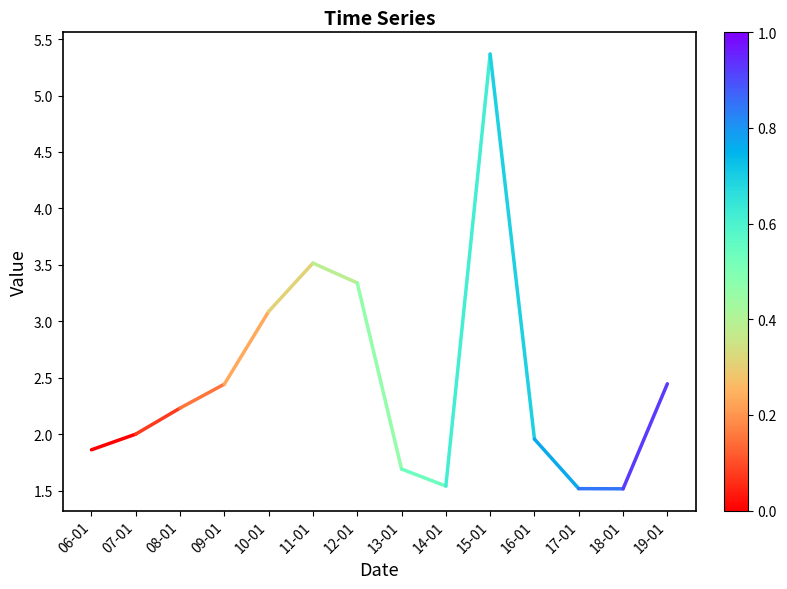

What position from the left is 06-01?

1